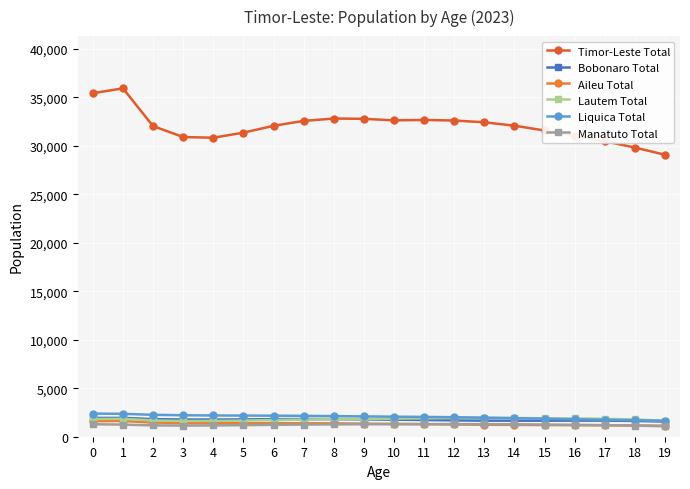

What are all the series names shown in the legend?

Timor-Leste Total, Bobonaro Total, Aileu Total, Lautem Total, Liquica Total, Manatuto Total